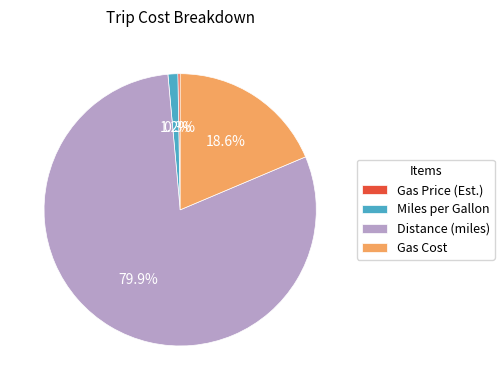

To the nearest percent, what percentage of the pie is Gas Cost?

19%